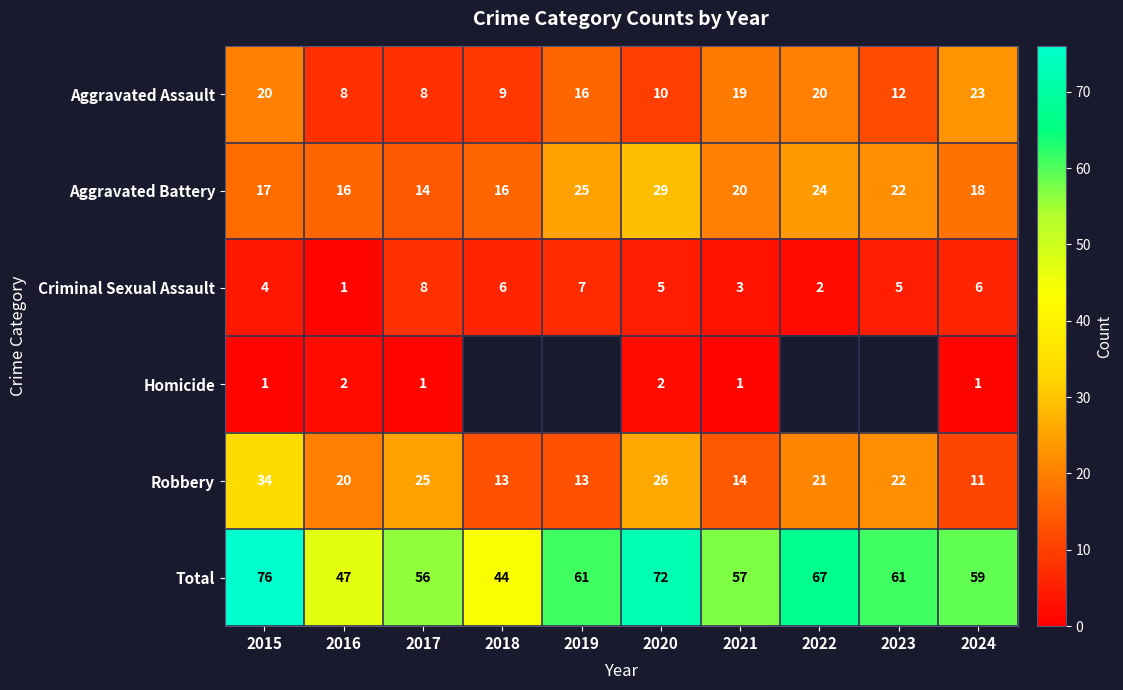

What is the difference between the highest and lowest values at 2023?

56.0